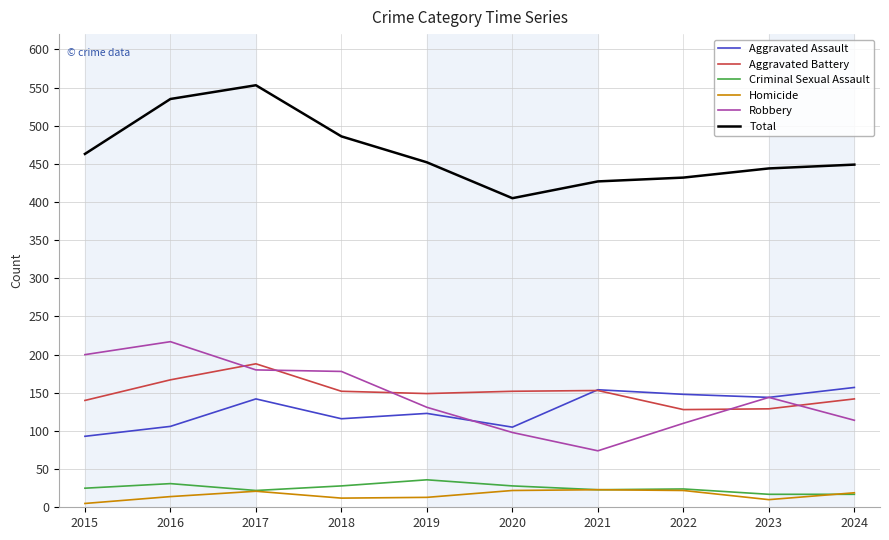

Which series changed the most between 2017 and 2023?

Total